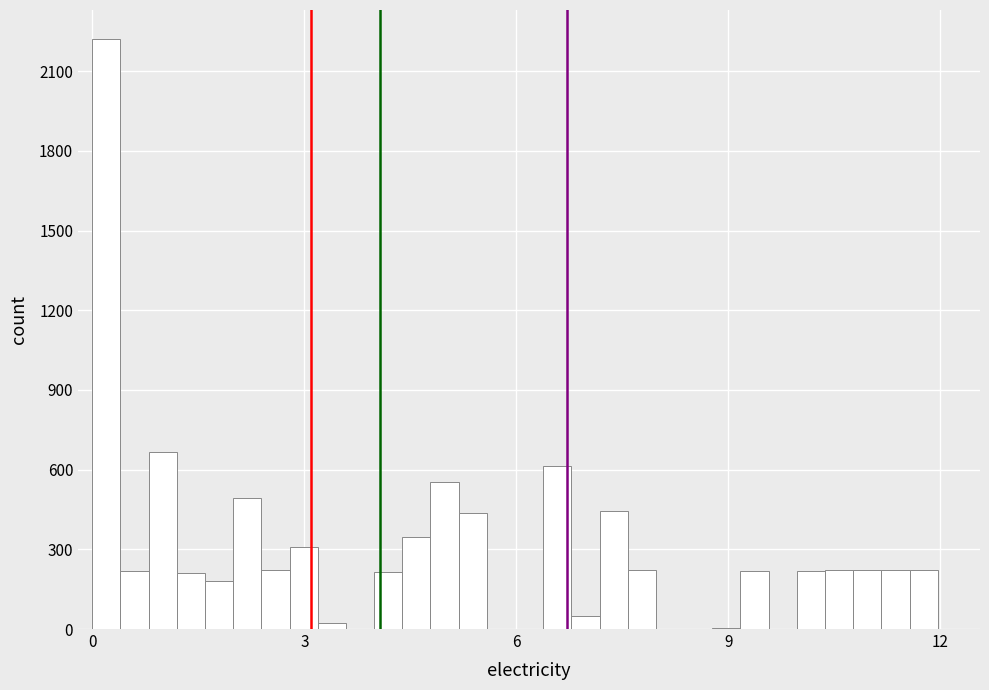

Read against the x-axis, roughly where is the centre of the tallest bar?

0.0